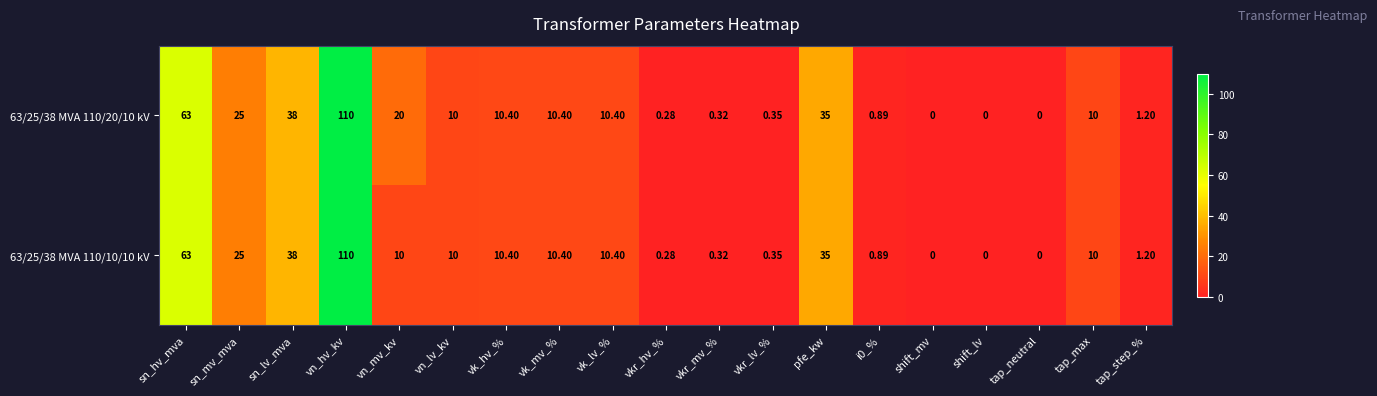

Which category has the highest value in the 63/25/38 MVA 110/20/10 kV series?

vn_hv_kv